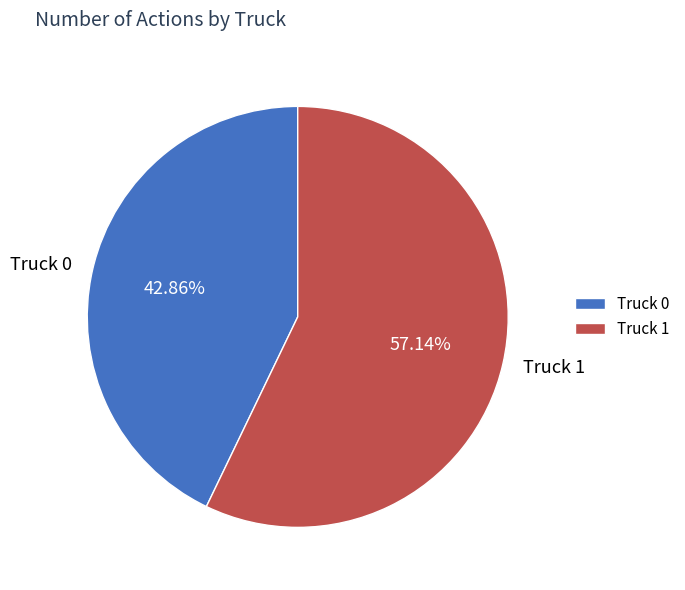

Which category has the biggest portion of the pie?

Truck 1